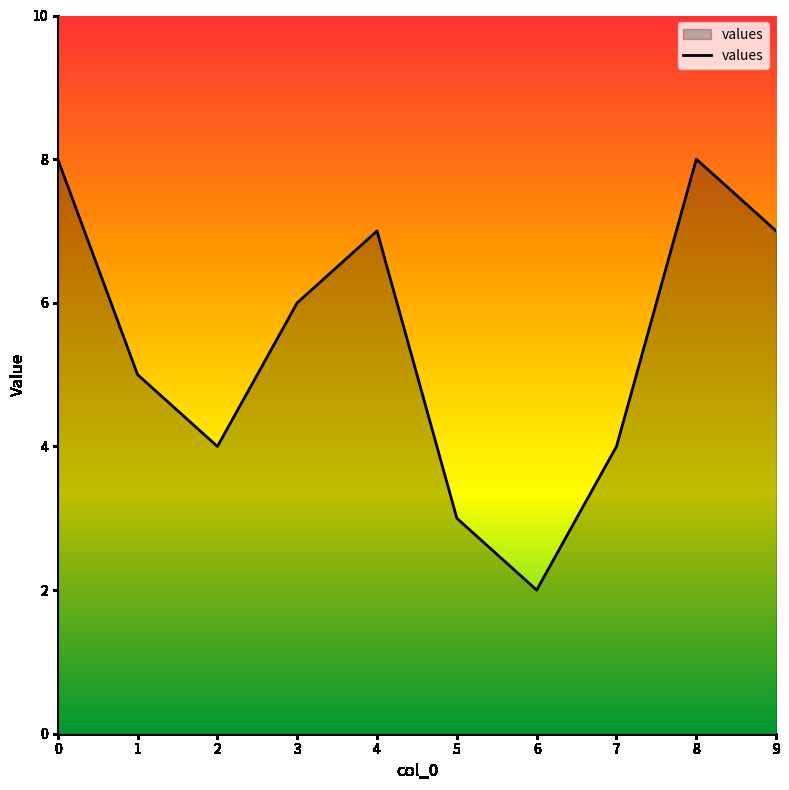

Reading left to right, list all the values displayed in this chart.

0=8	1=5	2=4	3=6	4=7	5=3	6=2	7=4	8=8	9=7